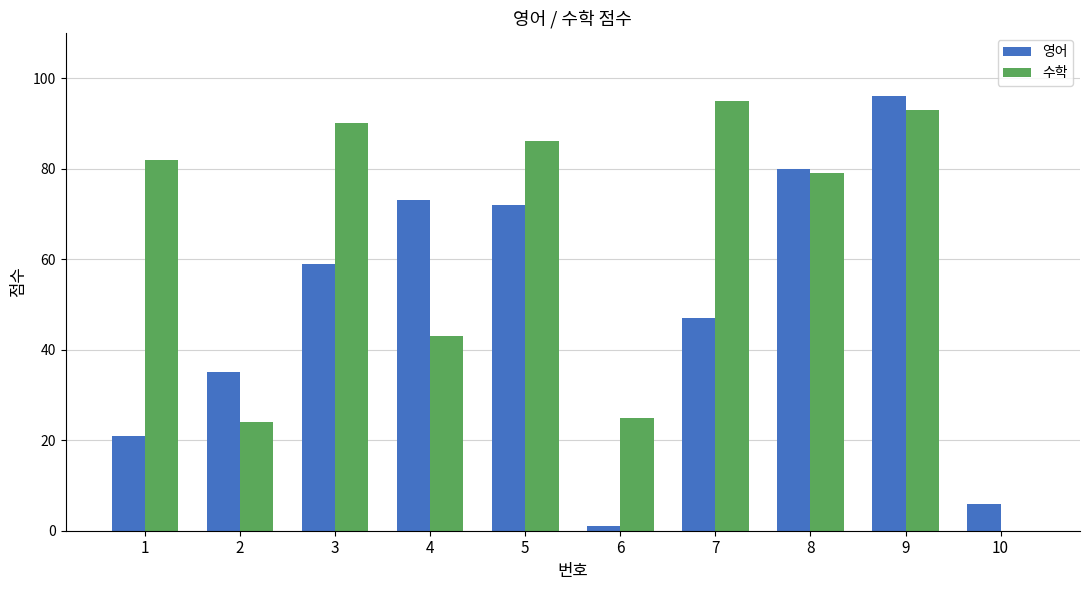

Reading left to right, extract all data points from this chart.

영어: 1=21	2=35	3=59	4=73	5=72	6=1	7=47	8=80	9=96	10=6
수학: 1=82	2=24	3=90	4=43	5=86	6=25	7=95	8=79	9=93	10=0